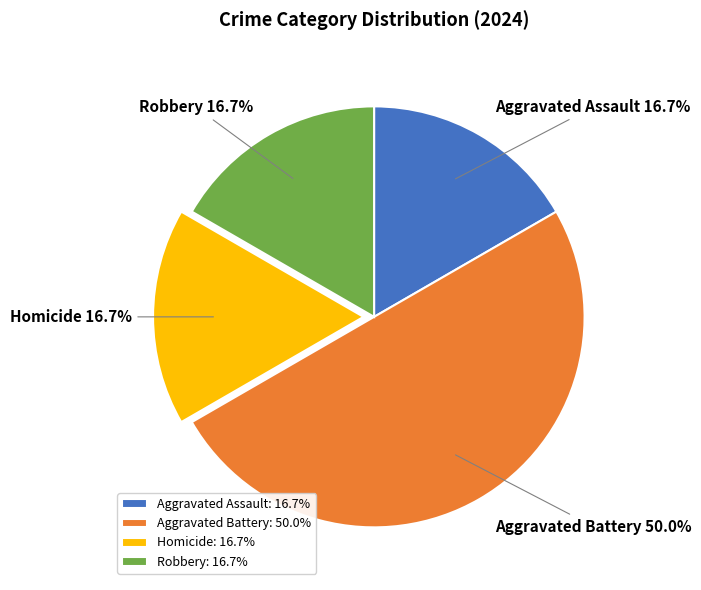

Does Homicide account for over 50% of the chart?

No